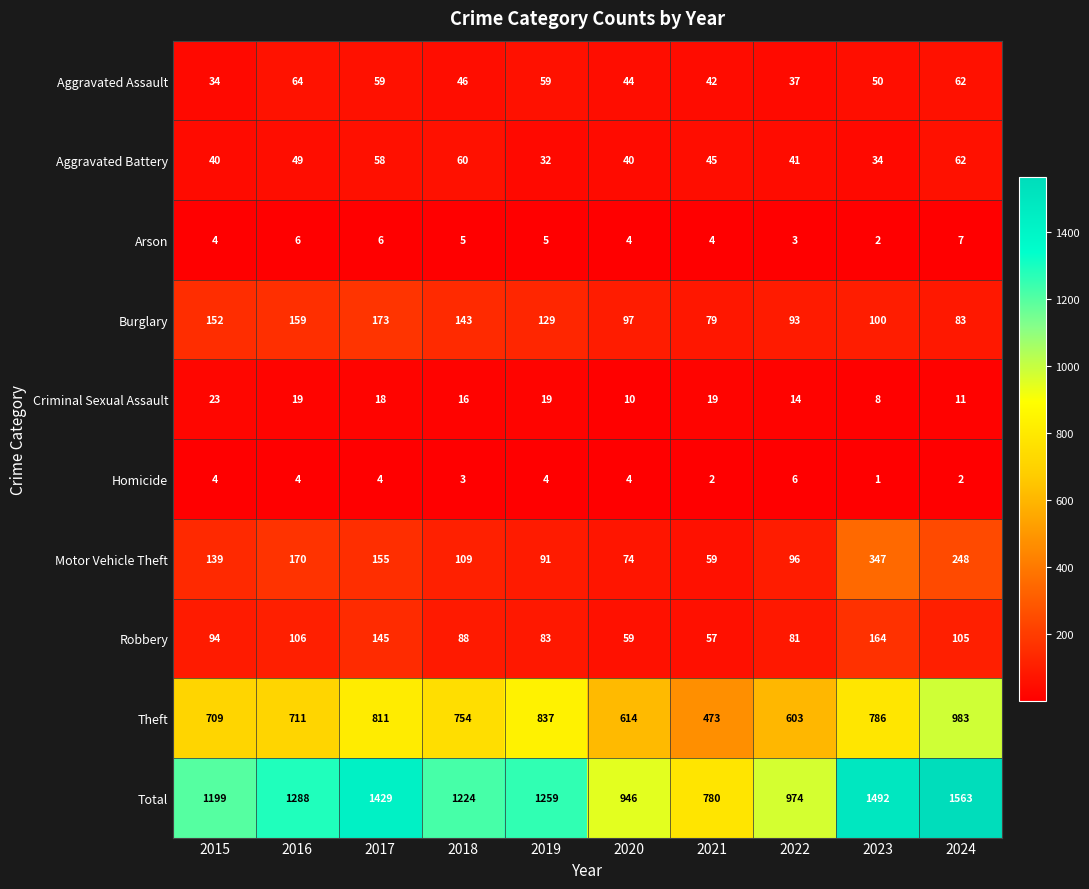

At which label does Criminal Sexual Assault first exceed 18?

2015